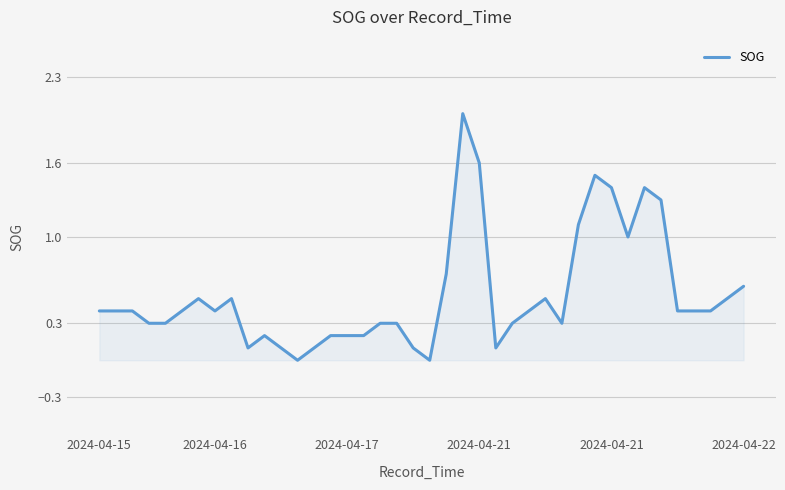

What is the difference between the maximum and minimum values?

2.0